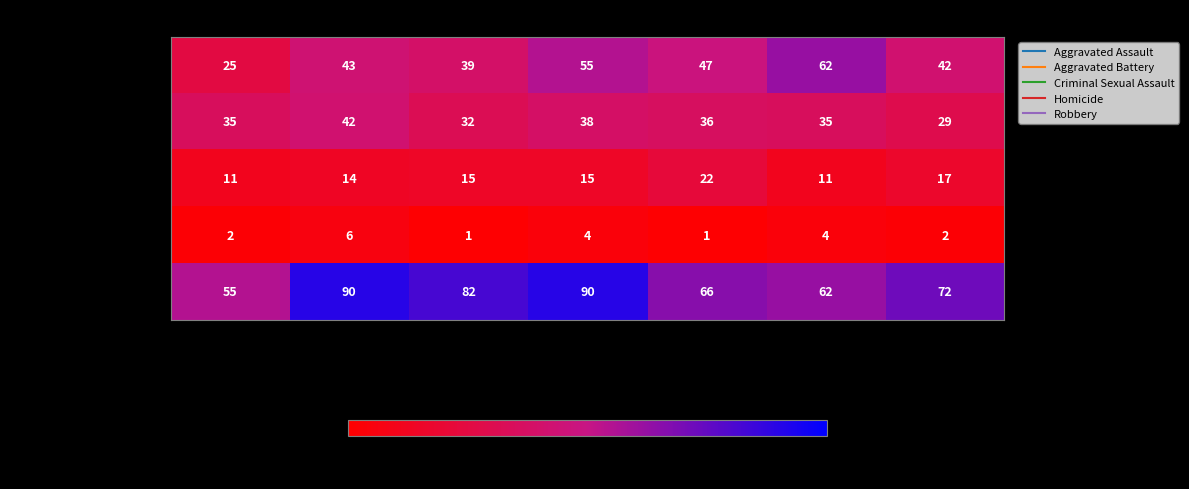

At which label is Robbery closest to 72?

2021